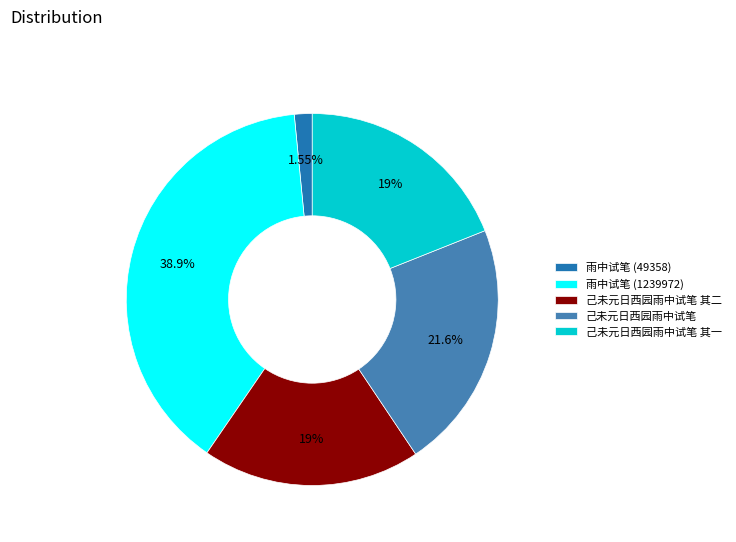

To the nearest percent, what portion does 己未元日西园雨中试笔 represent?

22%